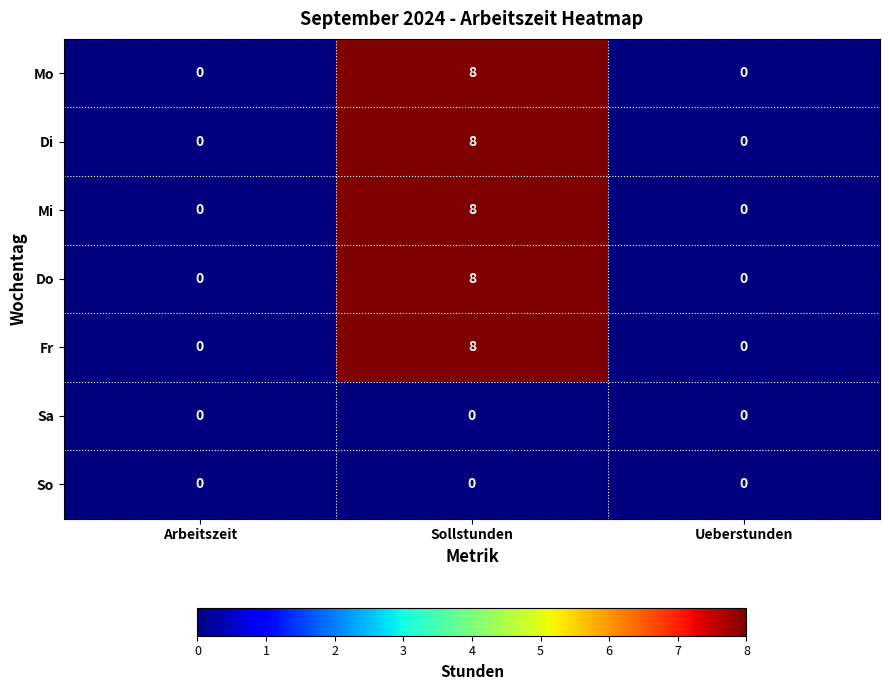

At which category is the sum across all series the highest?

Sollstunden